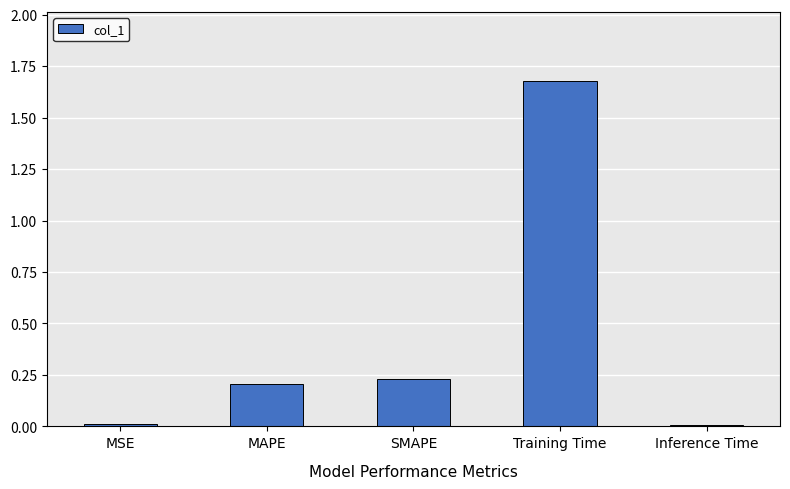

Which label corresponds to the largest value in the chart?

Training Time